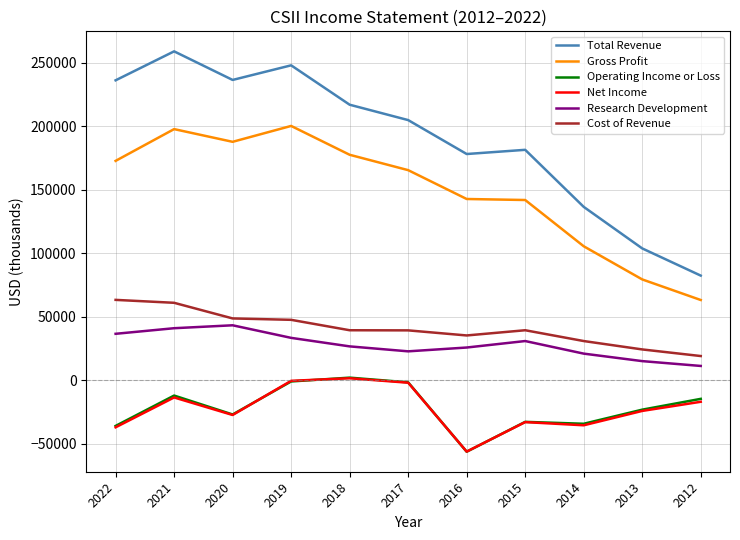

Which series has the largest total across all categories?

Total Revenue